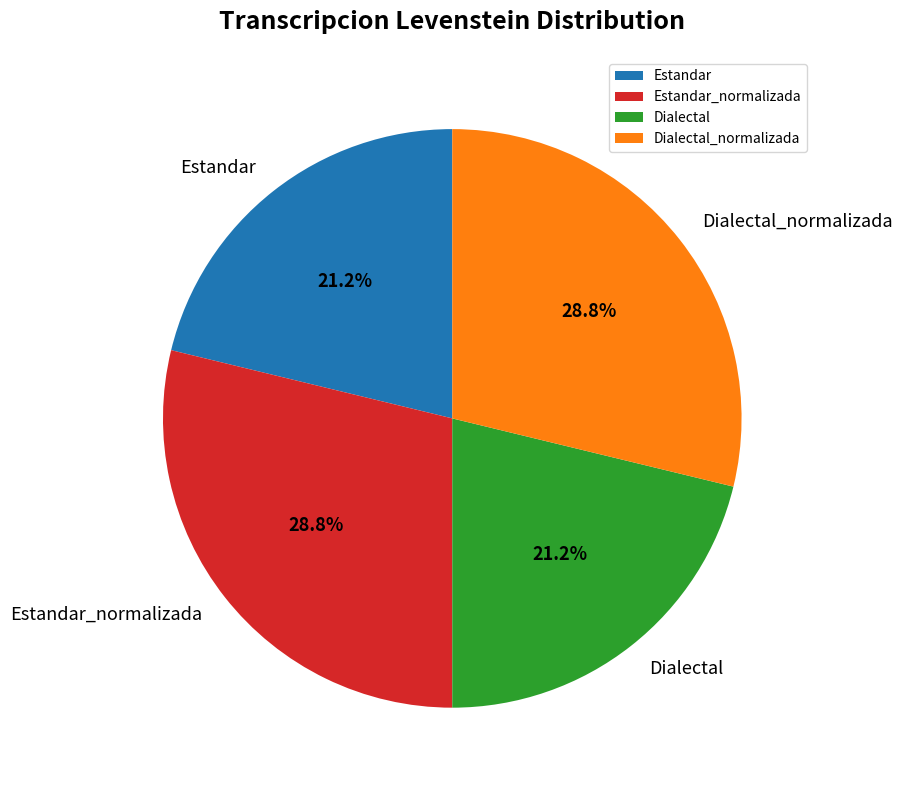

To the nearest percent, what portion does Estandar_normalizada represent?

29%